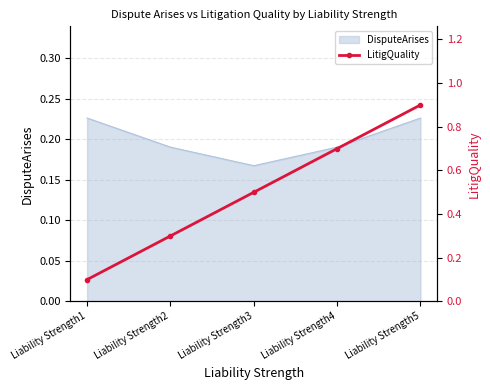

Is it true that the value at Liability Strength3 is 0.3?

False